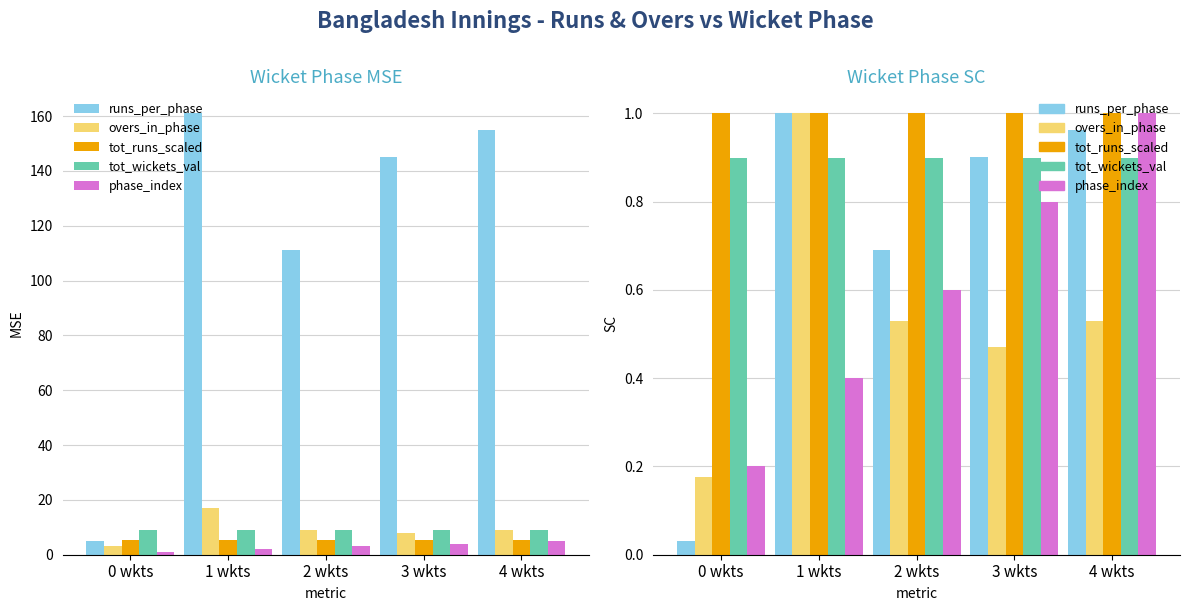

Is it true that tot_runs_scaled equals 0.3 at 1 wkts?

False